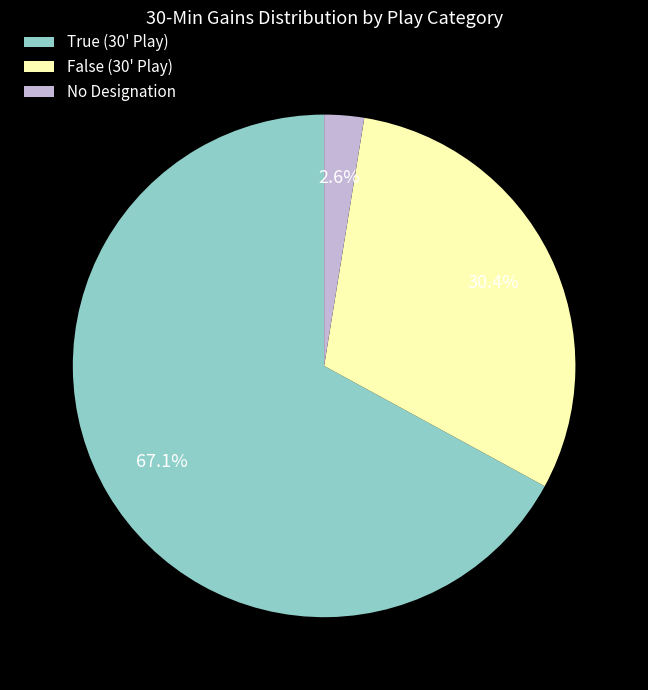

Which slice is the smallest?

No Designation